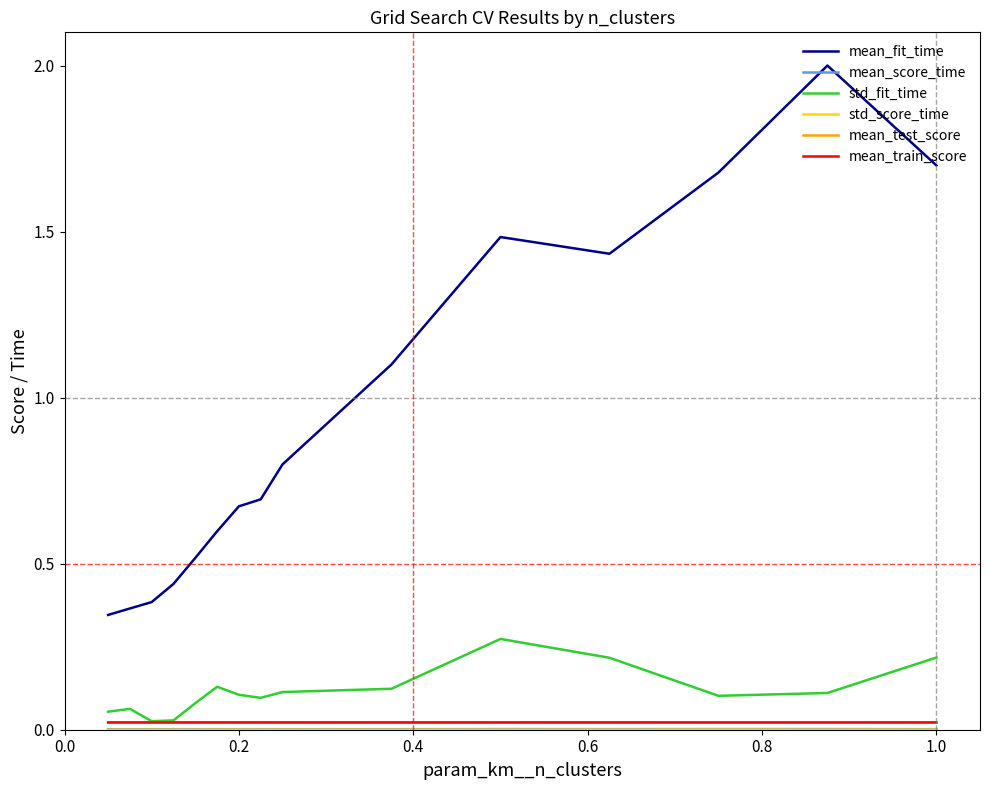

True or false: mean_fit_time and mean_train_score cross at least once.

False